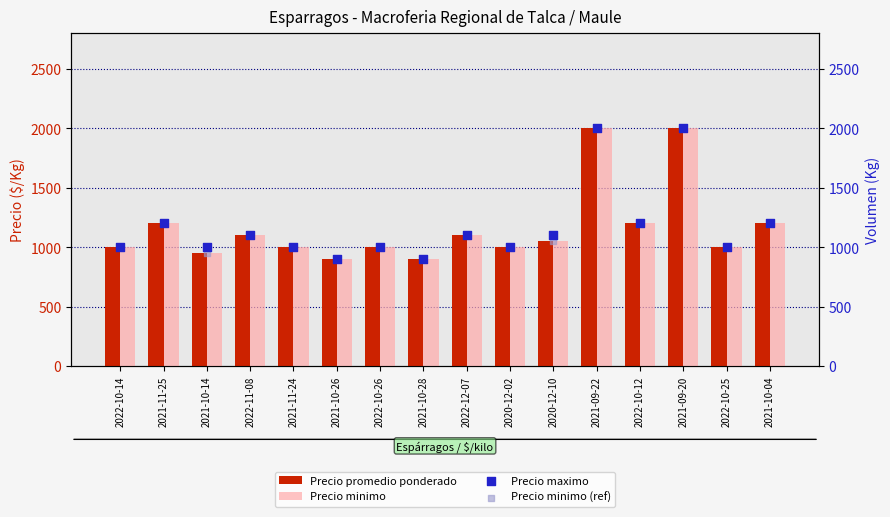

Which series has the largest total across all categories?

Precio maximo